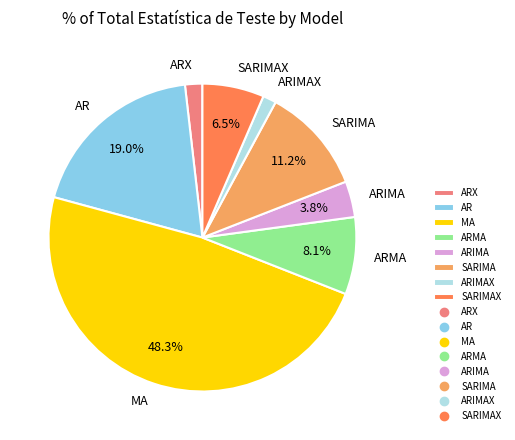

To the nearest percent, what portion does ARIMA represent?

4%